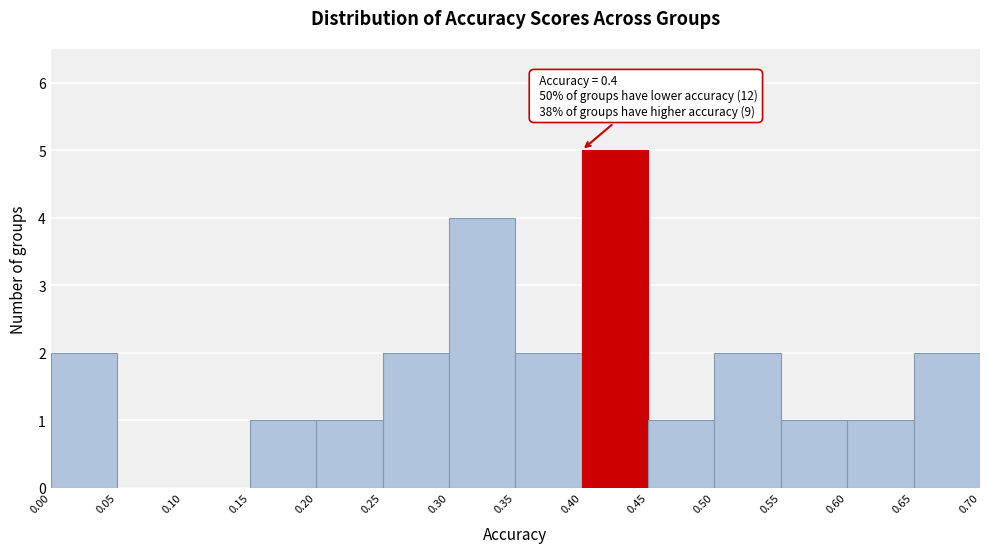

Which range on the x-axis has the tallest bar?

0.40 to 0.45